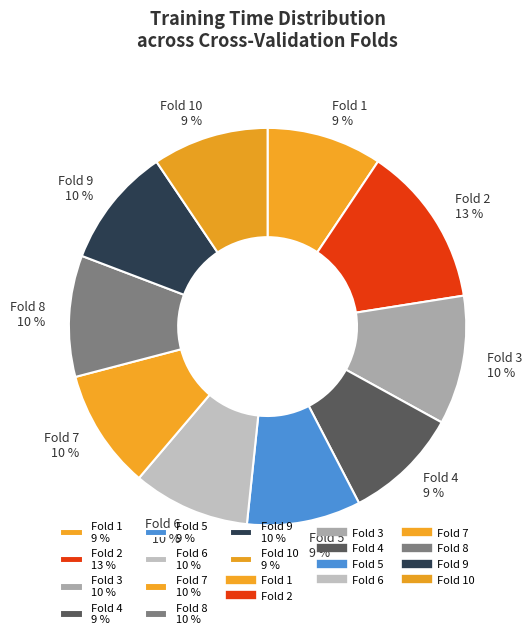

Do Fold 7 10 % and Fold 2 13 % together represent more than half of the pie?

No